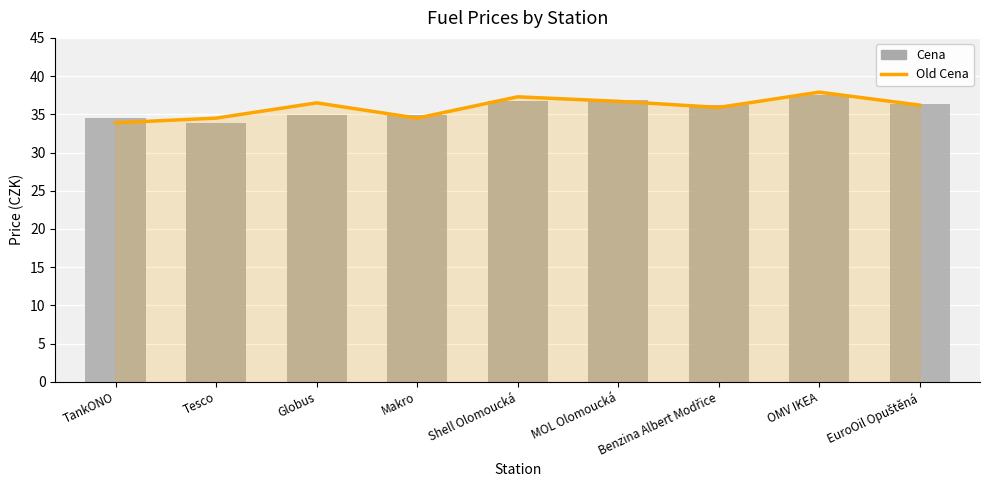

What position from the right is MOL Olomoucká?

4